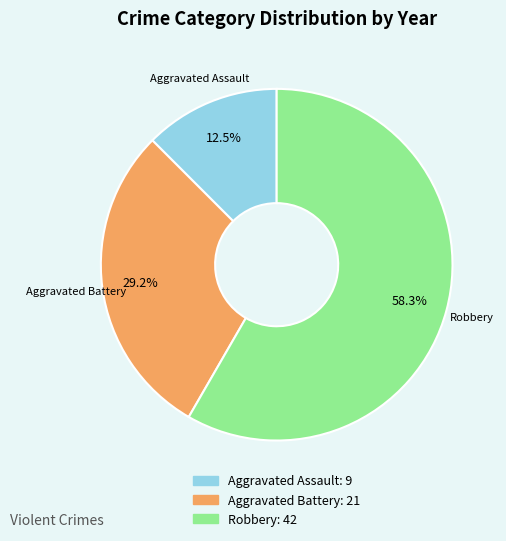

Does any single category account for the majority?

Yes